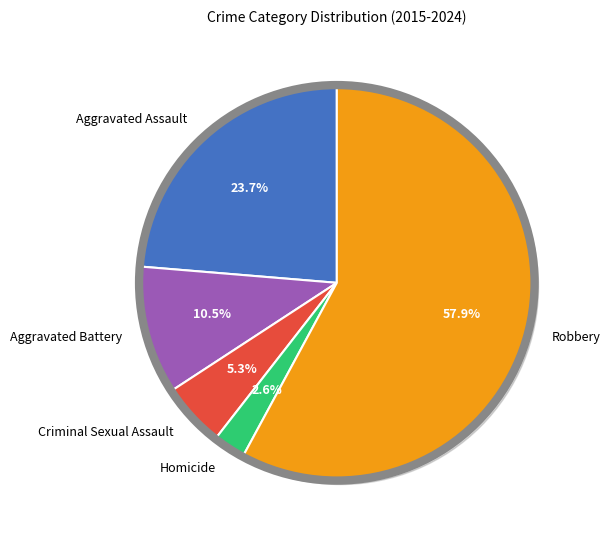

To the nearest percent, what percentage of the pie is Aggravated Battery?

11%